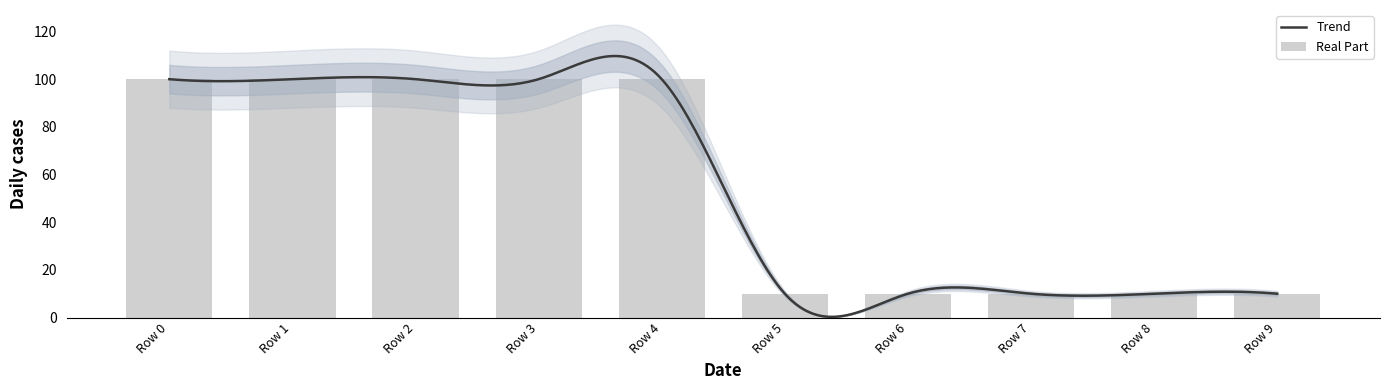

True or false: the data shows 149 at Row 0.

False